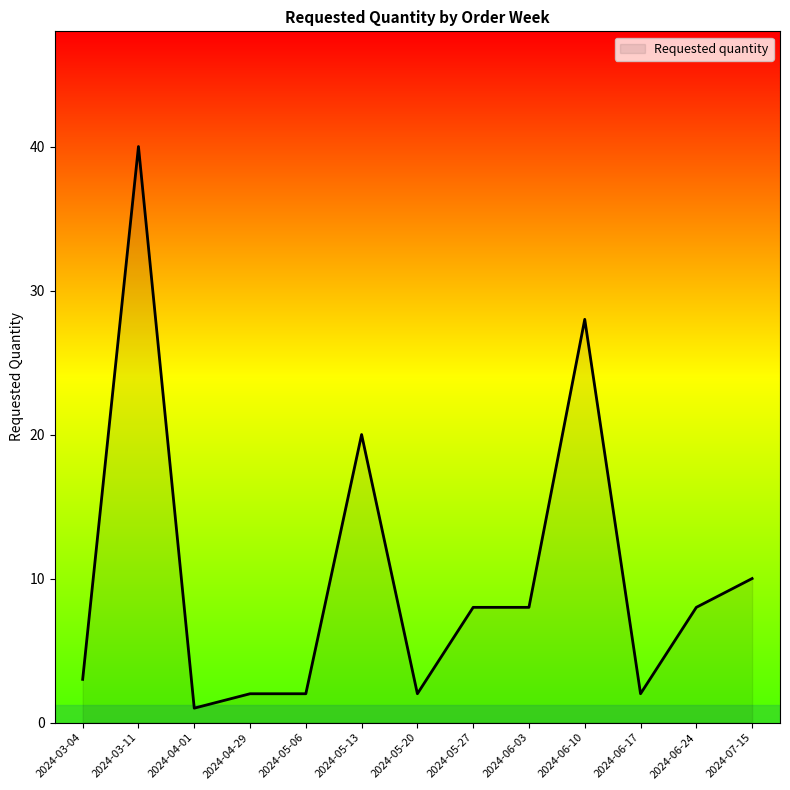

What is the difference between the values at 2024-04-29 and 2024-03-04?

1